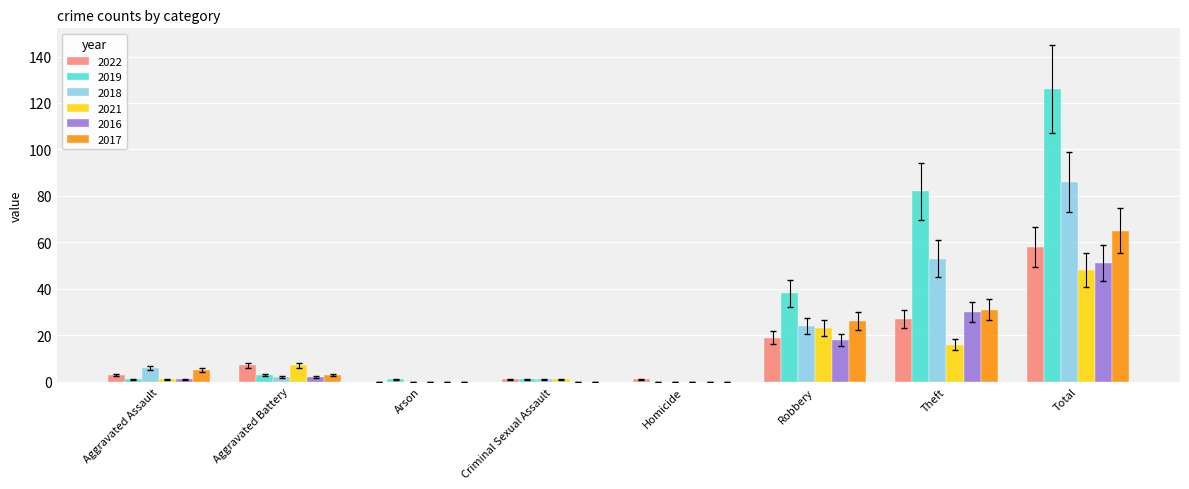

Which series has the largest total across all categories?

2019